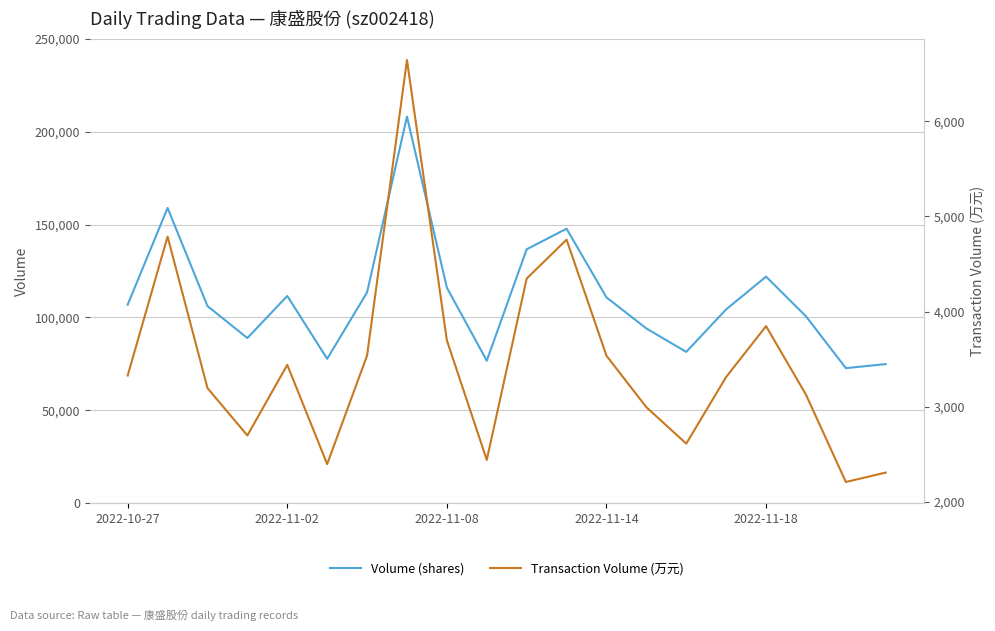

What is the sum of all t_volume values?

69218